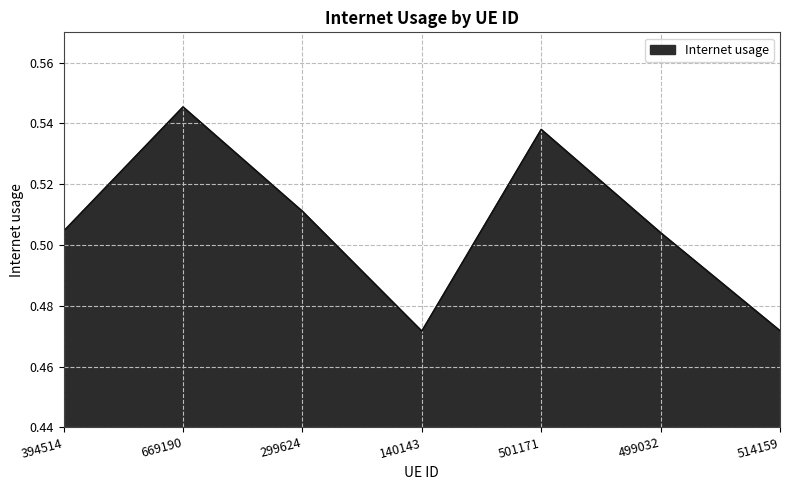

Which category has the highest value across all series?

669190